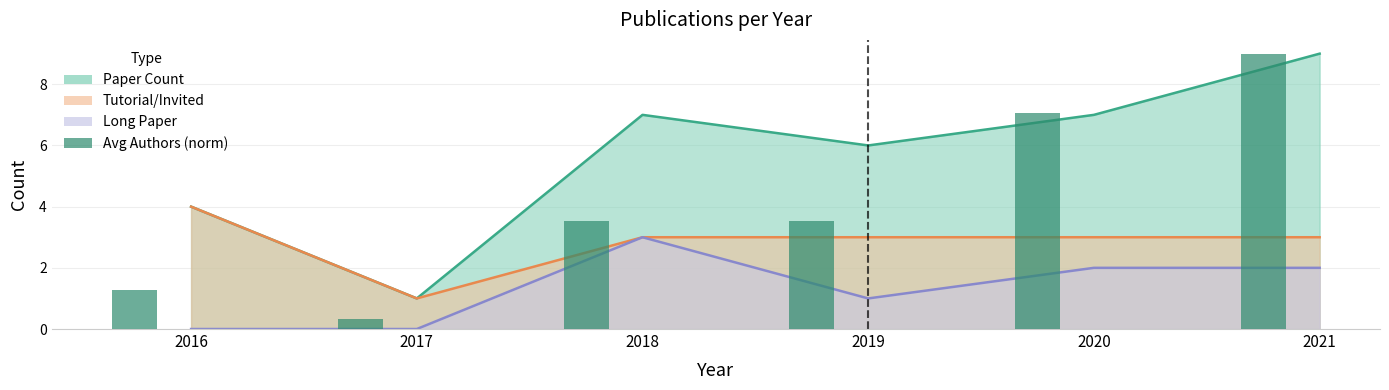

Count the number of categories in the chart.

6